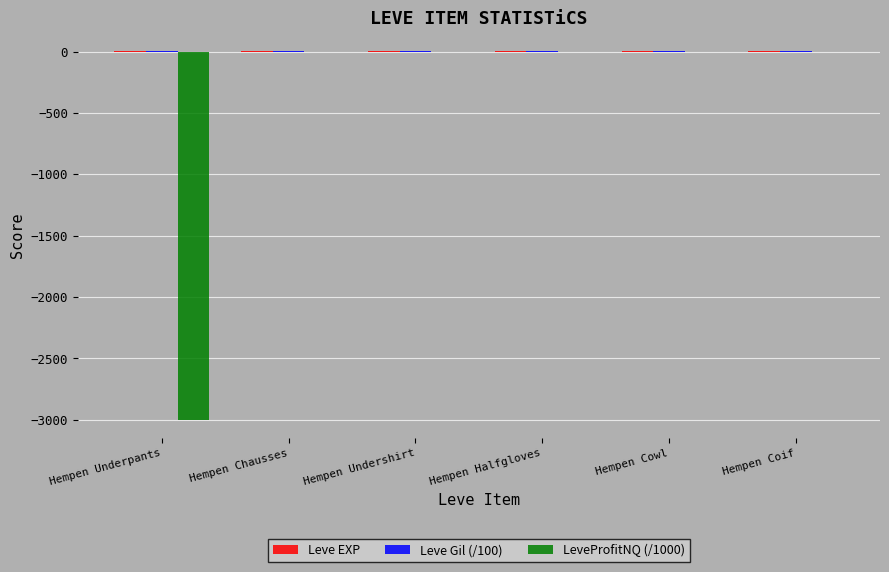

Between Hempen Underpants and Hempen Halfgloves, which series saw the biggest shift?

LeveProfitNQ (/1000)